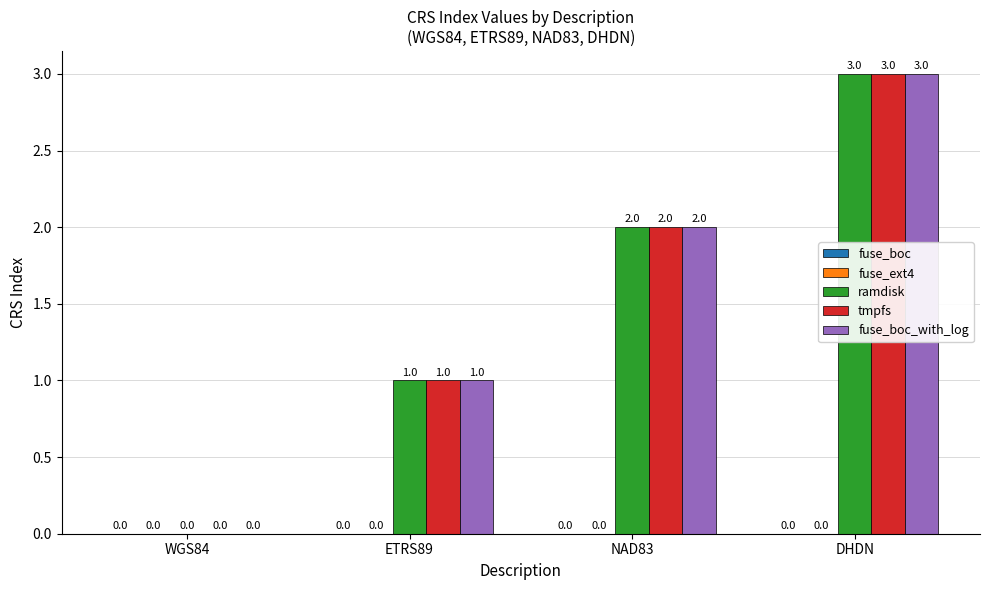

How many series are shown in this chart?

3